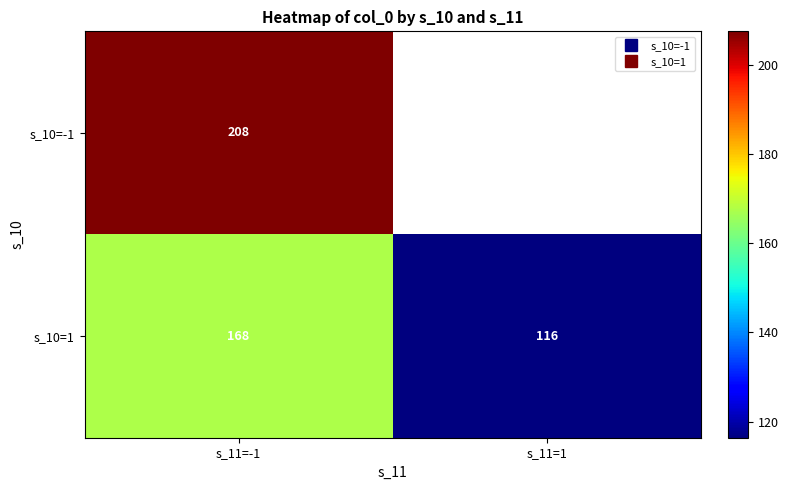

At how many categories does at least one series exceed 185?

1